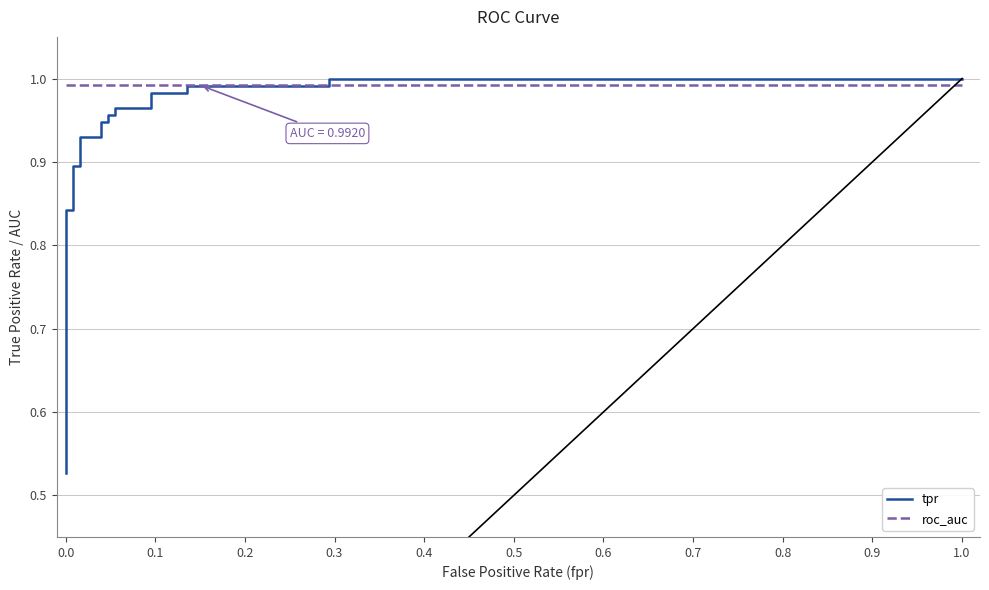

Is this an area chart (filled region under the line)?

No